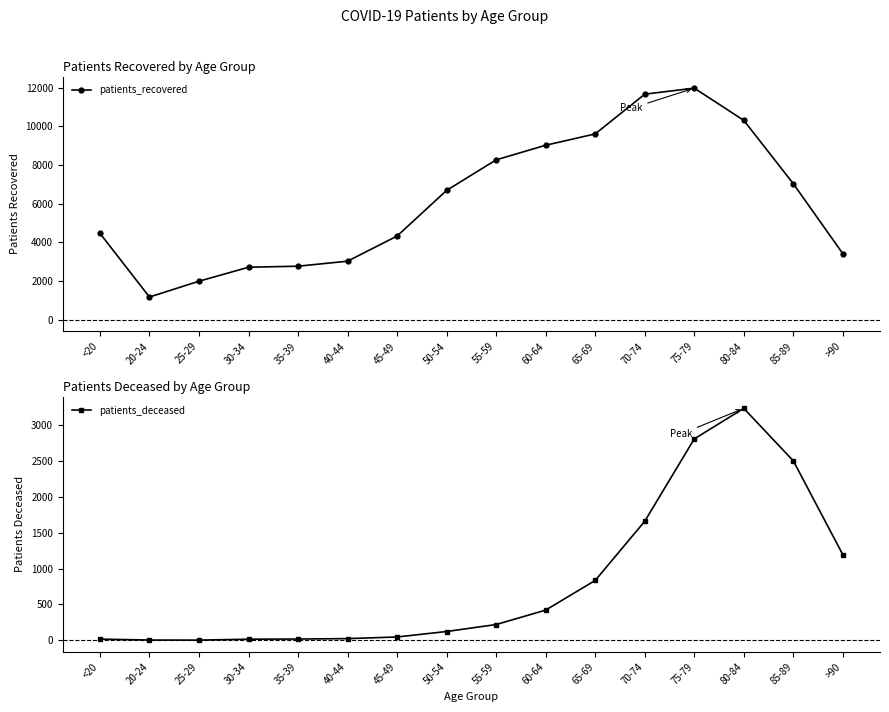

Where is the first local maximum for patients_recovered?

75-79